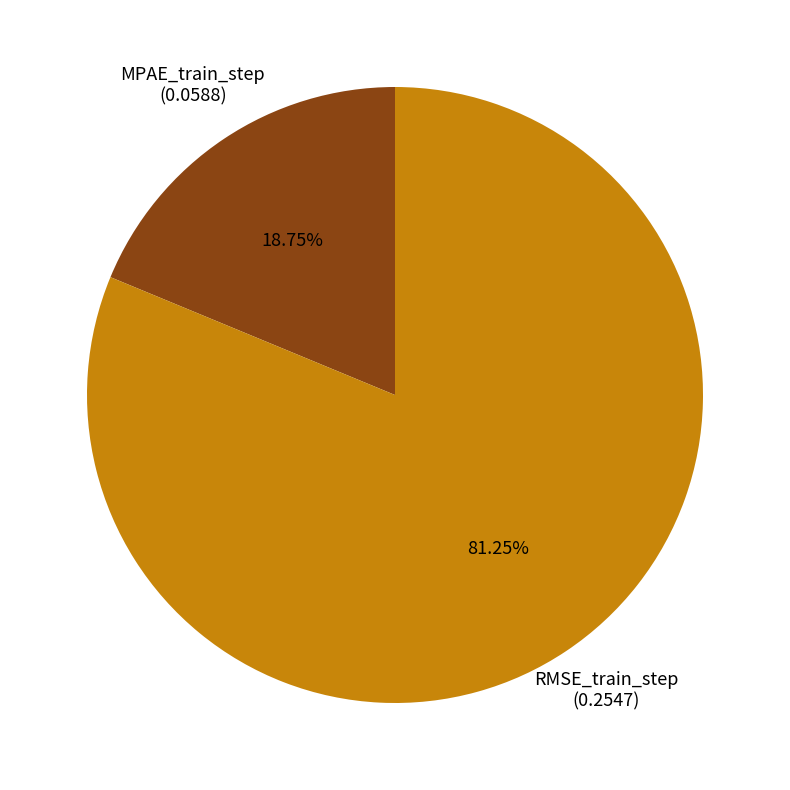

True or false: MPAE_train_step accounts for 19% of the total.

True